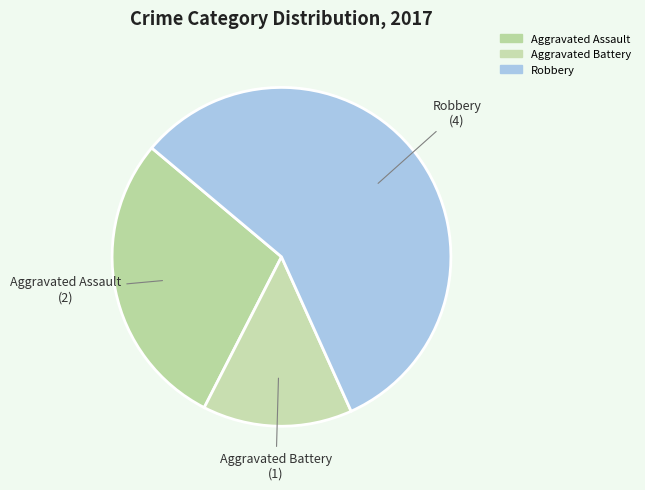

What portion of the pie excludes Robbery?

42.9%